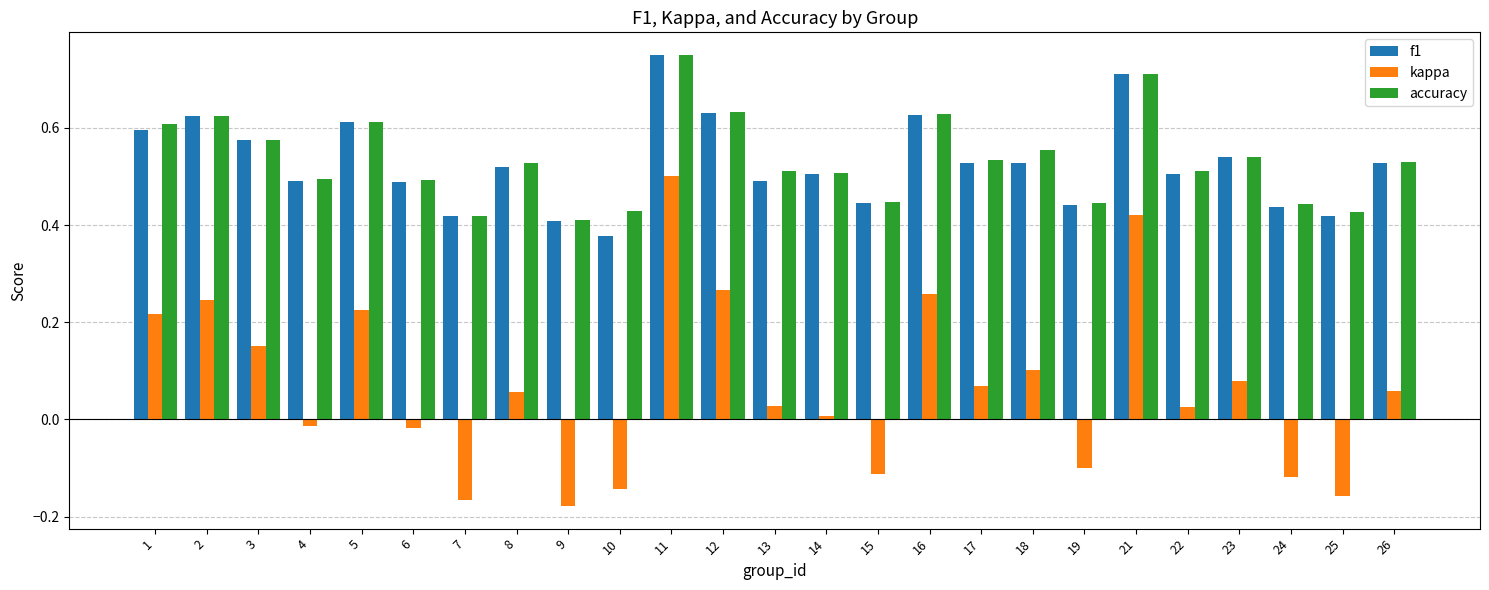

How many bars are there in total?

75